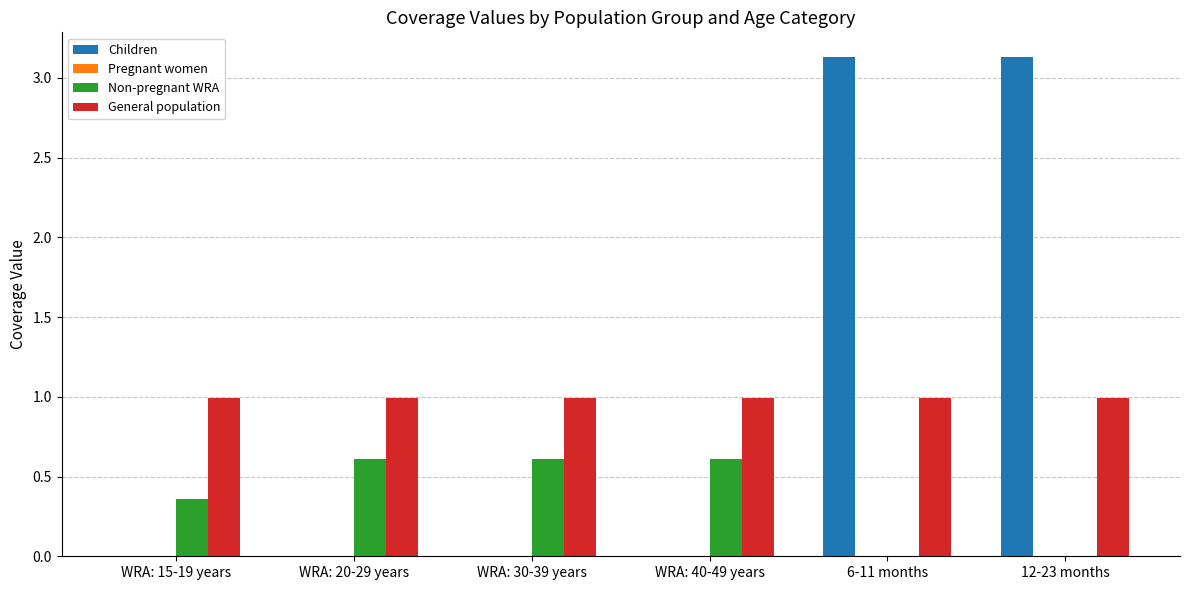

What is the sum of all General population values?

5.9